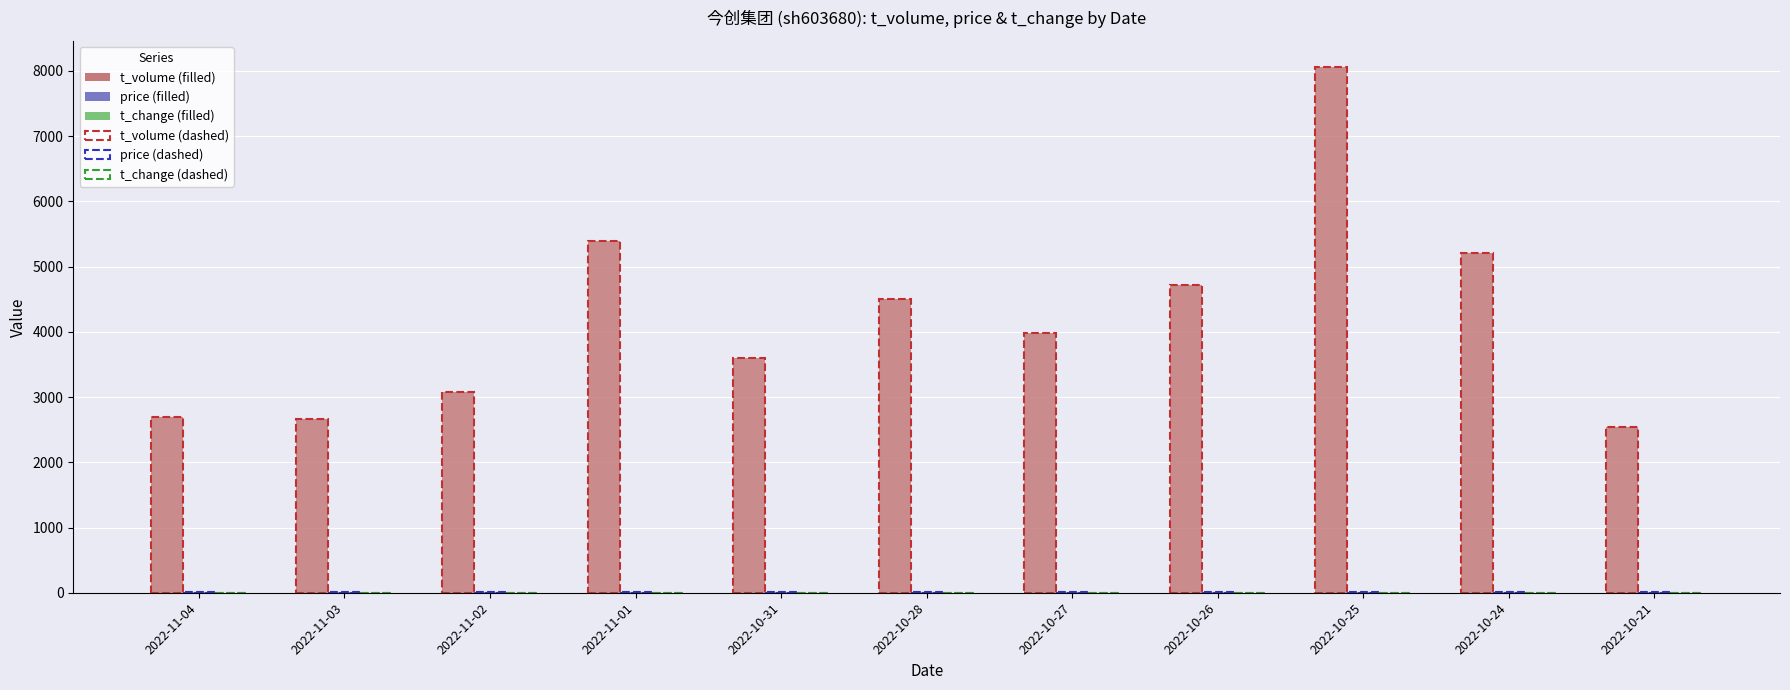

What is the label of the 9th bar from the left?

2022-10-25